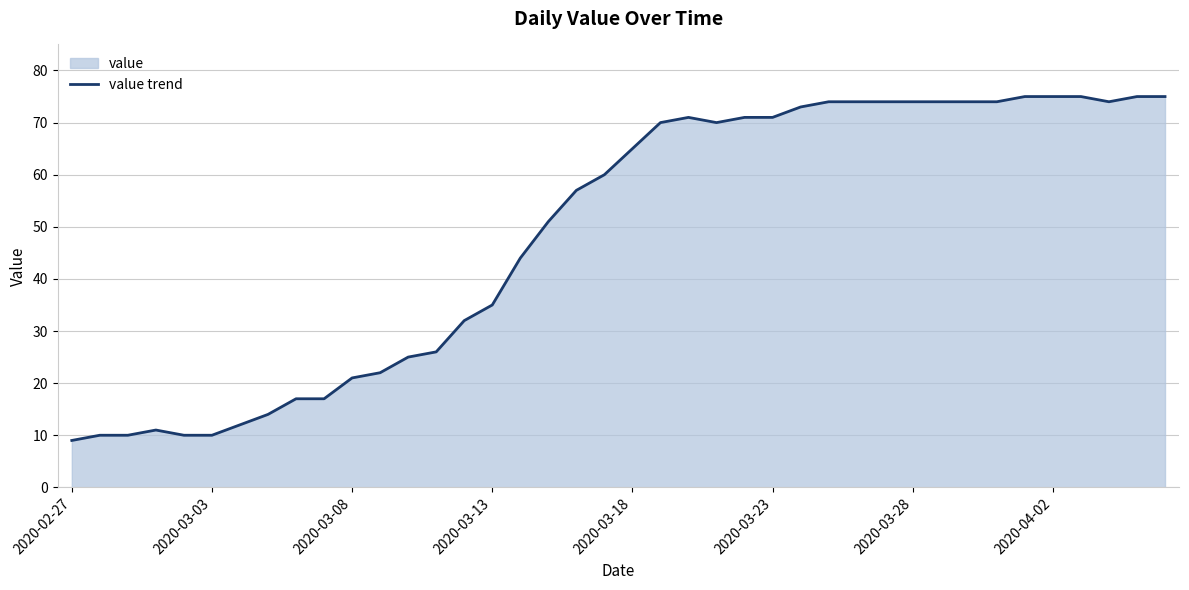

What is the sum of the values at 2020-03-28 and 2020-02-27?

83